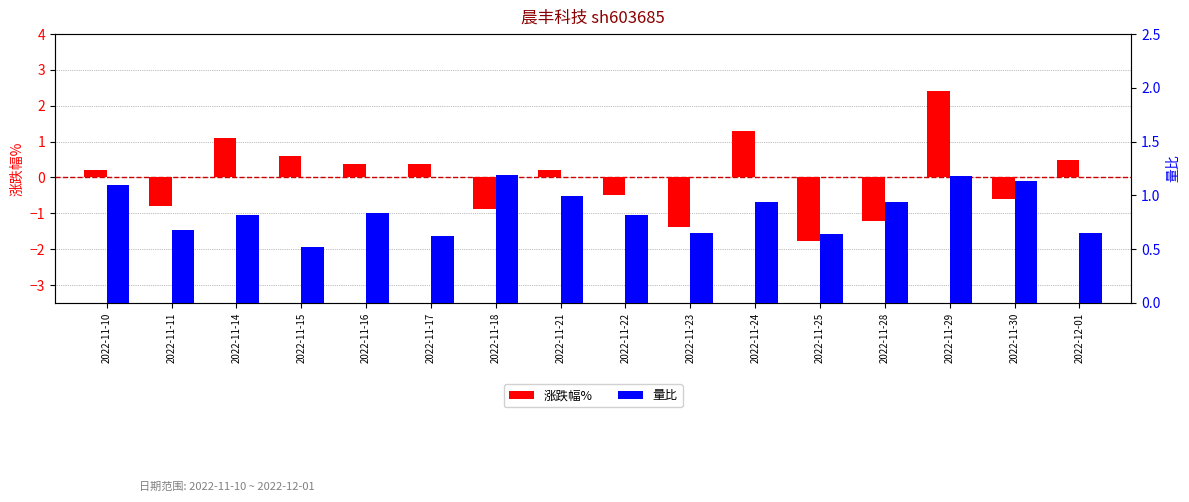

Where does the 涨跌幅% series first go above 0?

2022-11-10